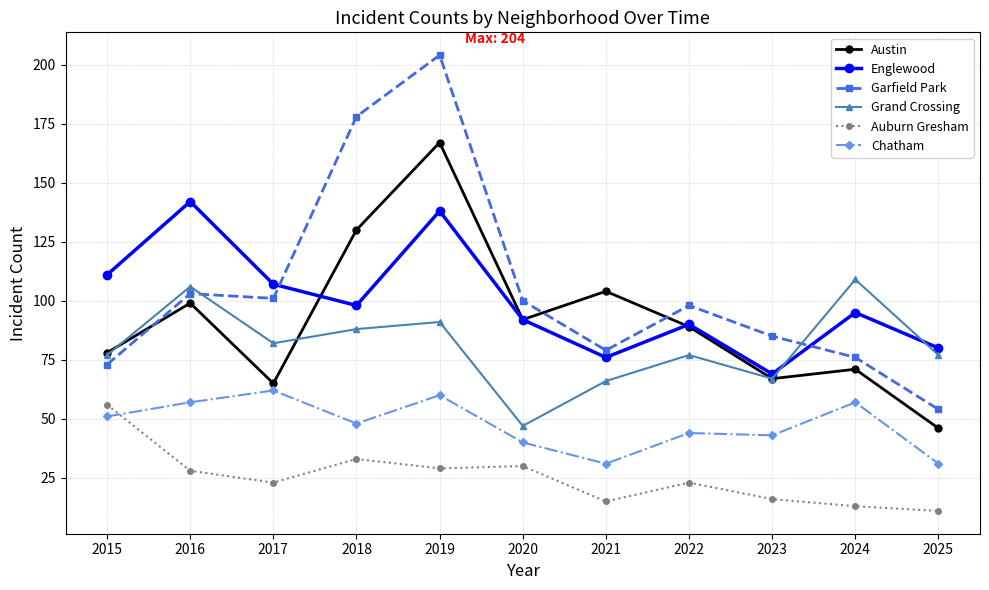

How many lines are shown in the chart?

6